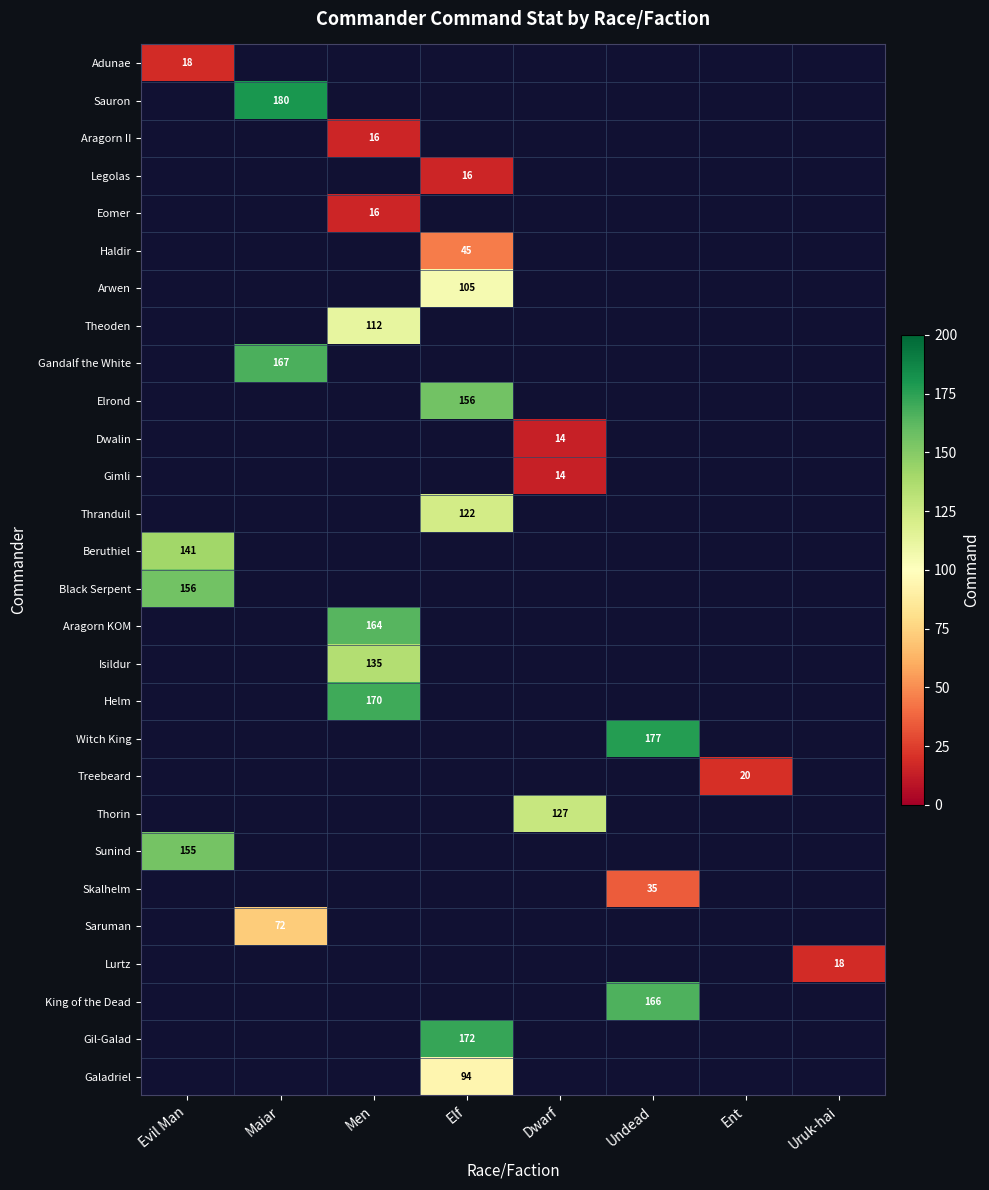

True or false: Thranduil has a value of 122 at Elf.

True